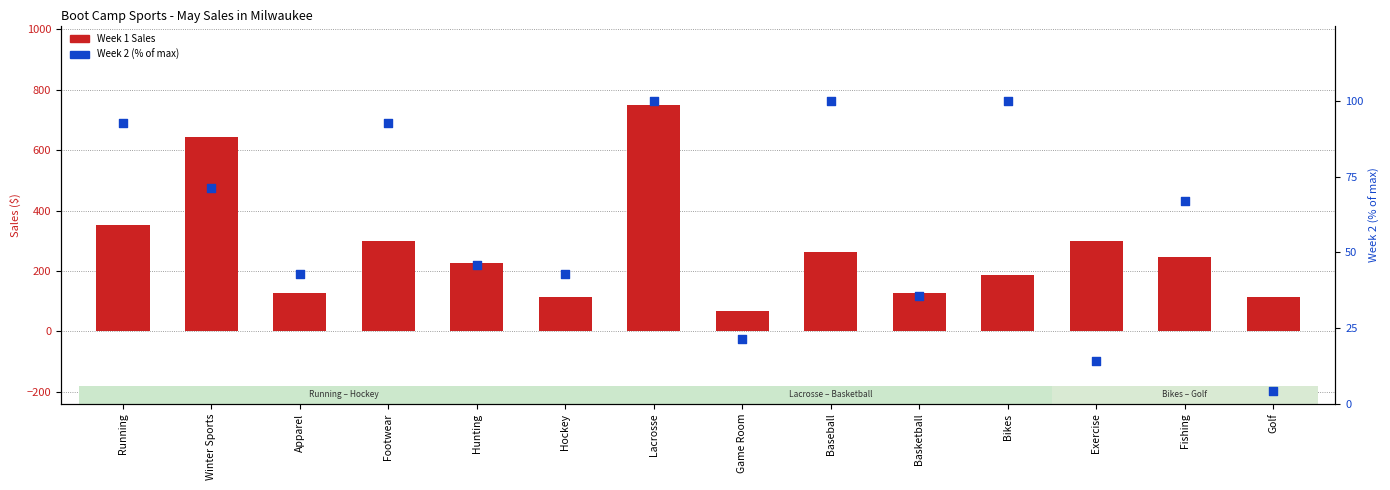

At which category is the sum across all series the highest?

Lacrosse